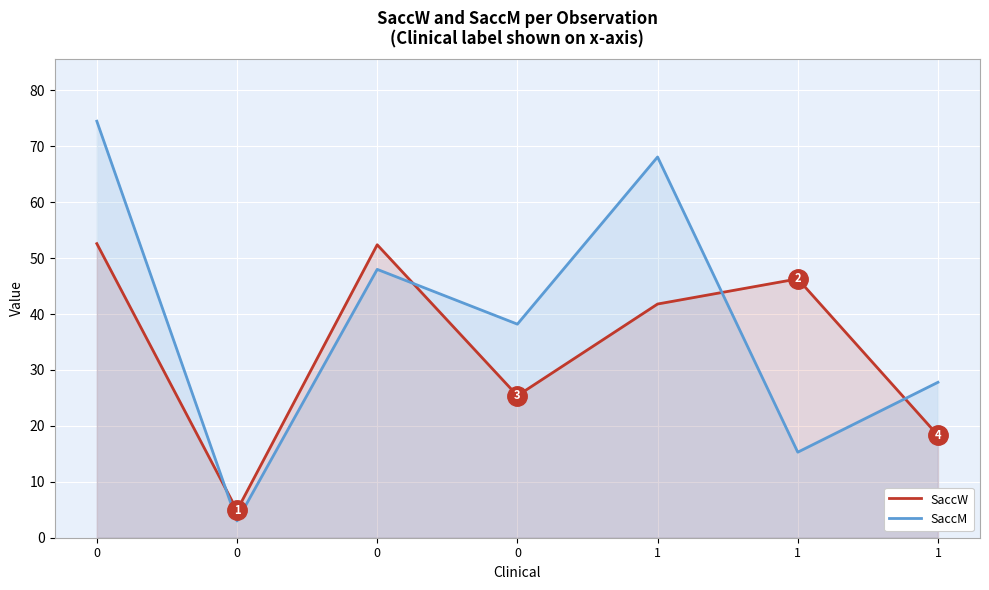

Reading left to right, what are all the values shown in this chart?

SaccW: 0=52.6	0=4.9	0=52.4	0=25.4	1=41.8	1=46.3	1=18.3
SaccM: 0=74.5	0=3.0	0=48.0	0=38.2	1=68.1	1=15.3	1=27.8